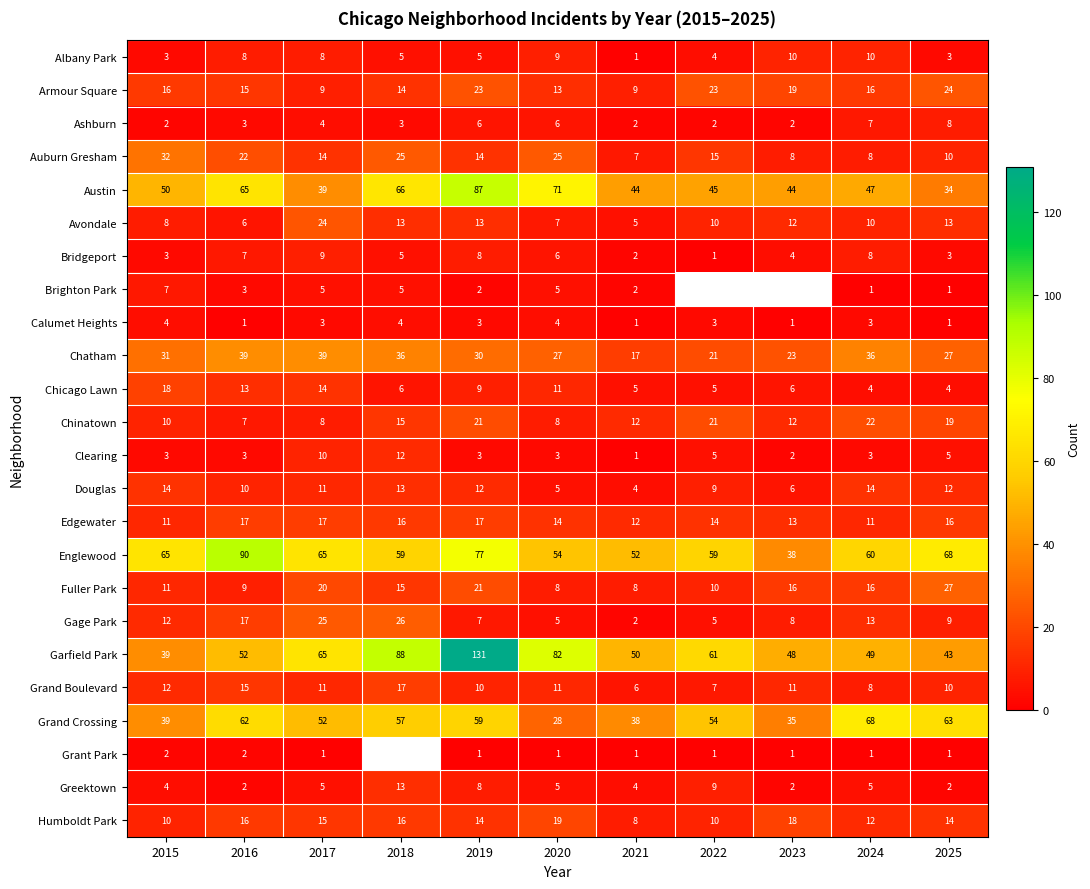

How many categories are shown in the chart?

11